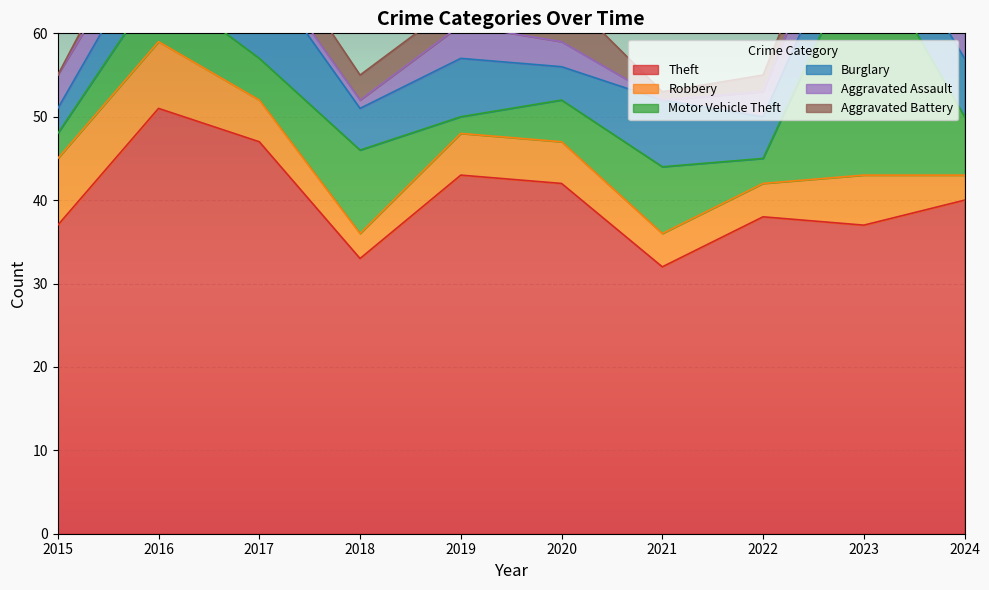

Reading right to left, what are all the values shown in this chart?

Theft: 40	37	38	32	42	43	33	47	51	37
Robbery: 3	6	4	4	5	5	3	5	8	8
Motor Vehicle Theft: 7	28	3	8	5	2	10	5	7	3
Burglary: 7	6	5	8	4	7	5	11	6	3
Aggravated Assault: 4	6	3	0	3	4	1	1	3	4
Aggravated Battery: 5	2	2	1	6	3	3	4	3	0